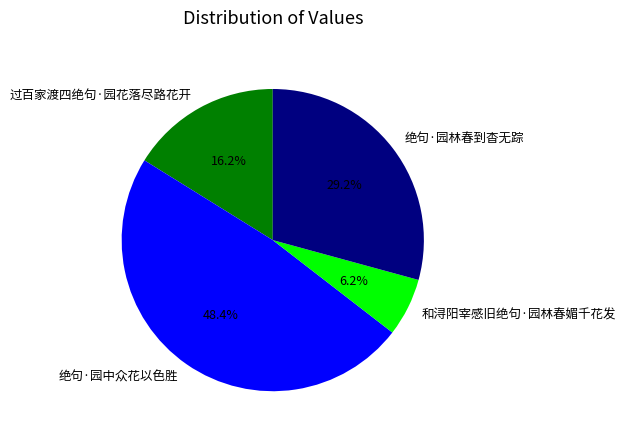

Is there a majority slice in this chart?

No